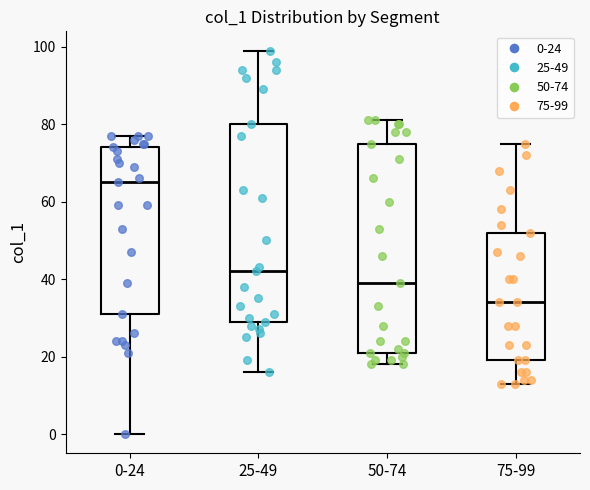

Reading left to right, read every box against the y-axis: the position of its median line, the range the box covers, and the ends of its whiskers. The values are not printed on the chart, so give them approximately, as read against the axis.

0-24: median 66, box 32 to 74, whiskers 0 to 78
25-49: median 42, box 30 to 80, whiskers 16 to 100
50-74: median 40, box 22 to 76, whiskers 18 to 82
75-99: median 34, box 20 to 52, whiskers 14 to 76